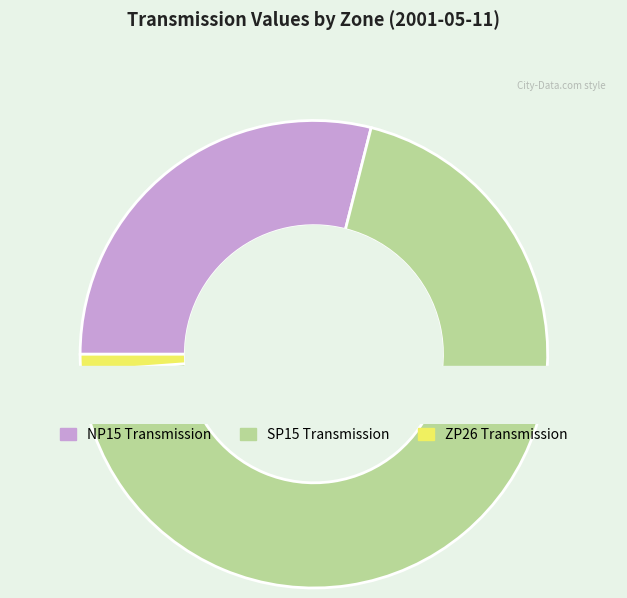

How many segments does this pie chart have?

3